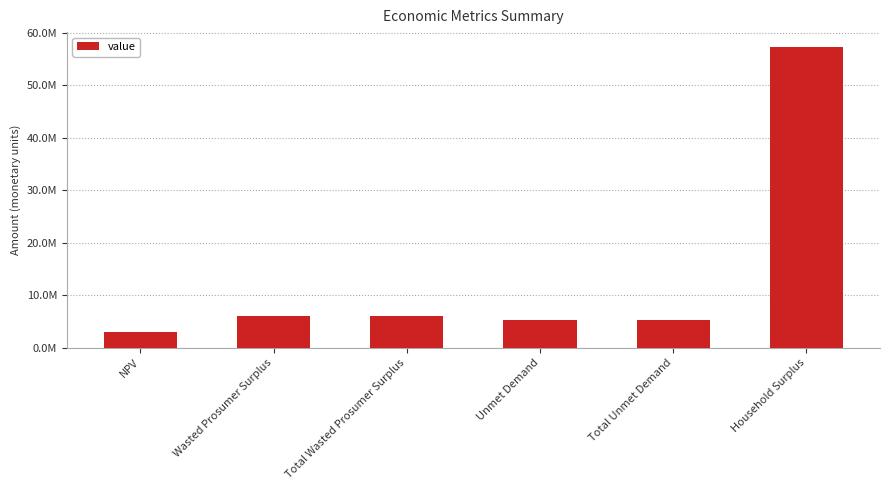

Does the chart contain any negative values?

No